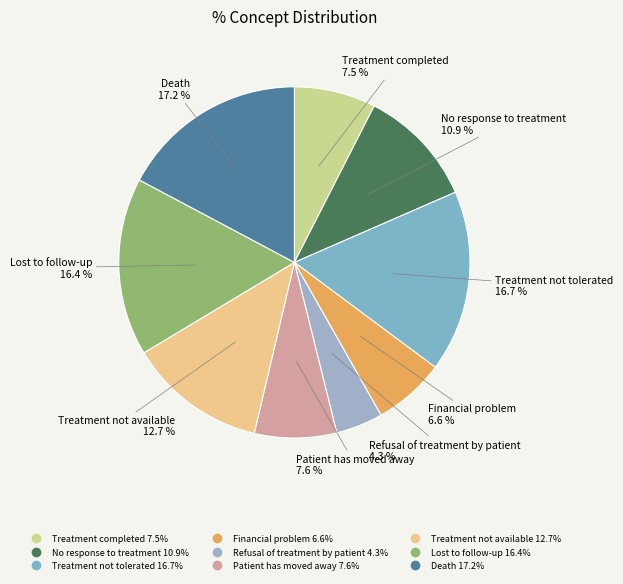

To the nearest percent, what is the average slice percentage?

11%